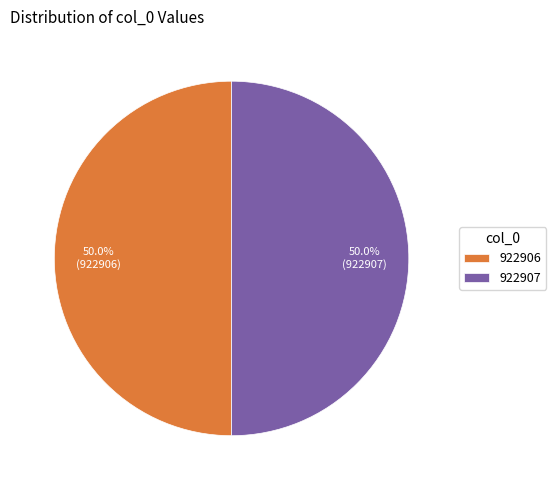

What is the ratio of the value at 922907 to the value at 922906?

1.0